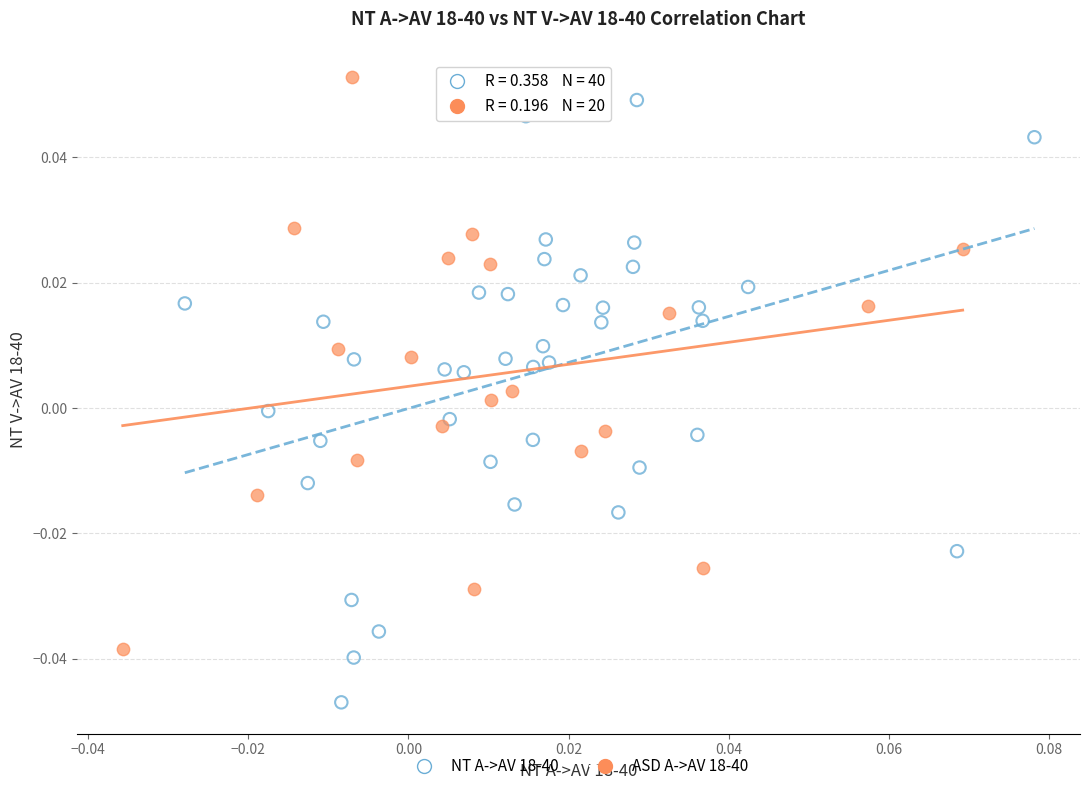

Which series contains the lowest Y value?

NT A->AV 18-40